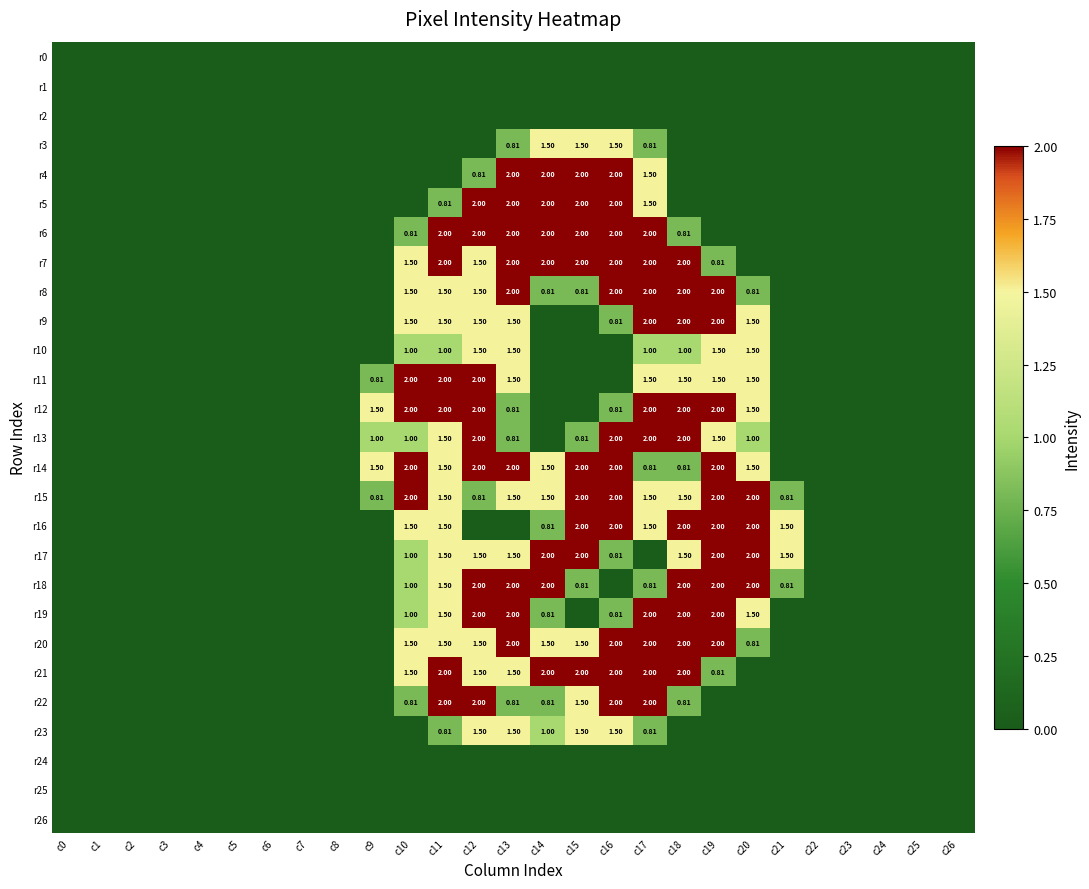

Which series has the largest total across all categories?

r15